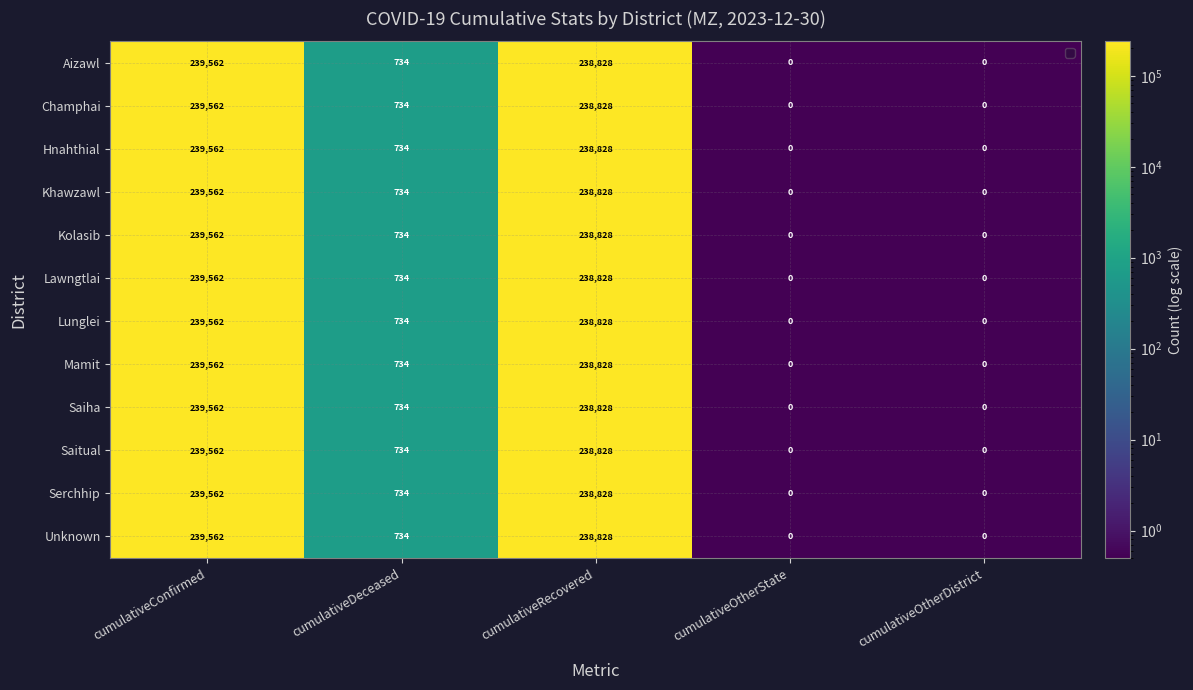

At which label is Khawzawl closest to 119781?

cumulativeDeceased